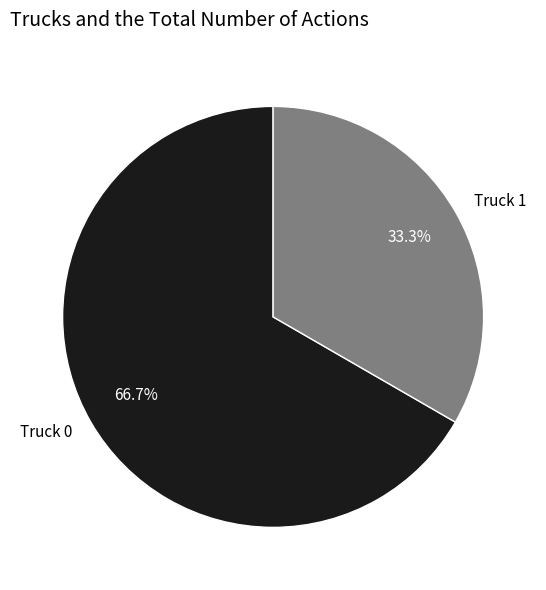

Combined, what portion of the pie is Truck 0 and Truck 1?

100.0%